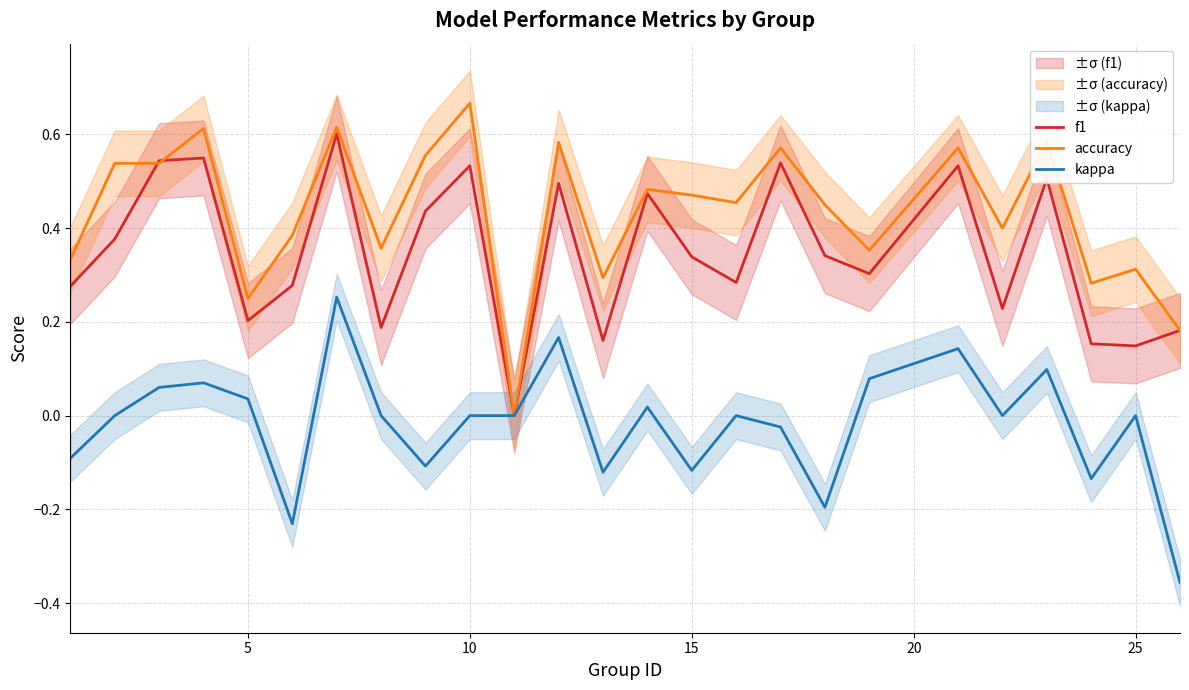

True or false: f1 has a value of 0.6 at 5.

False